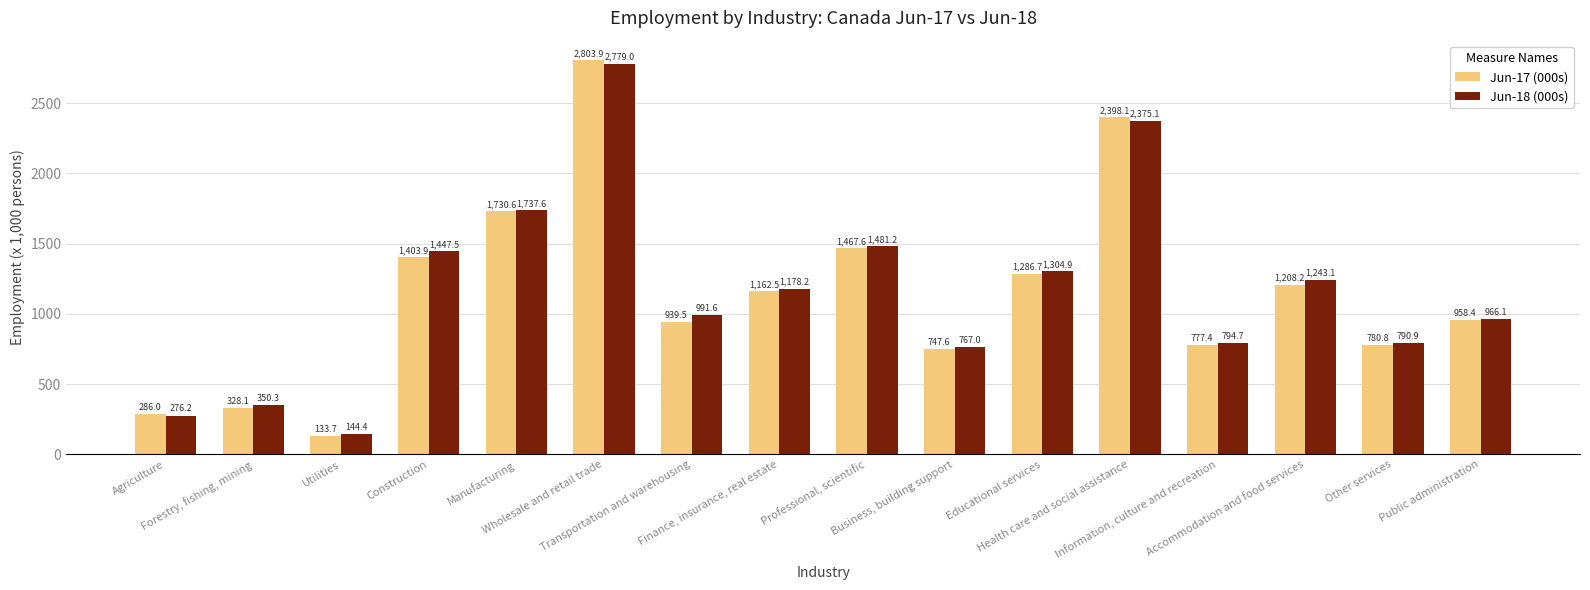

What is the sum of all Jun-17 (000s) values?

18413.0